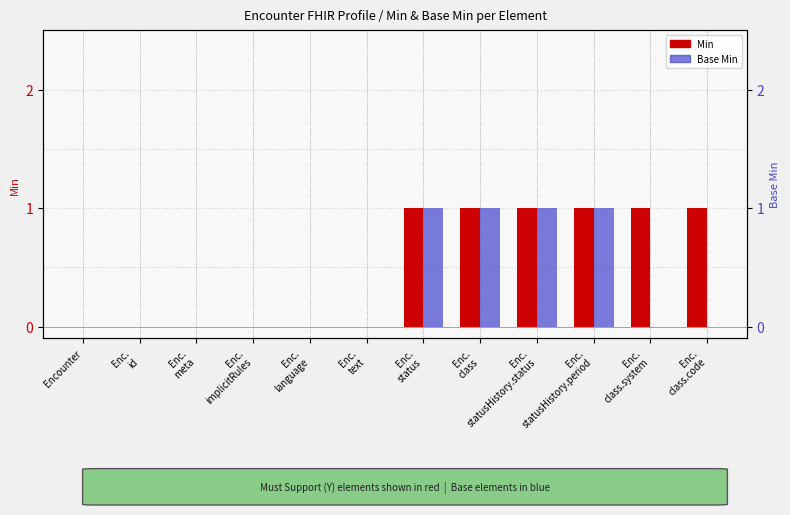

How many positive values does the Min series have?

6